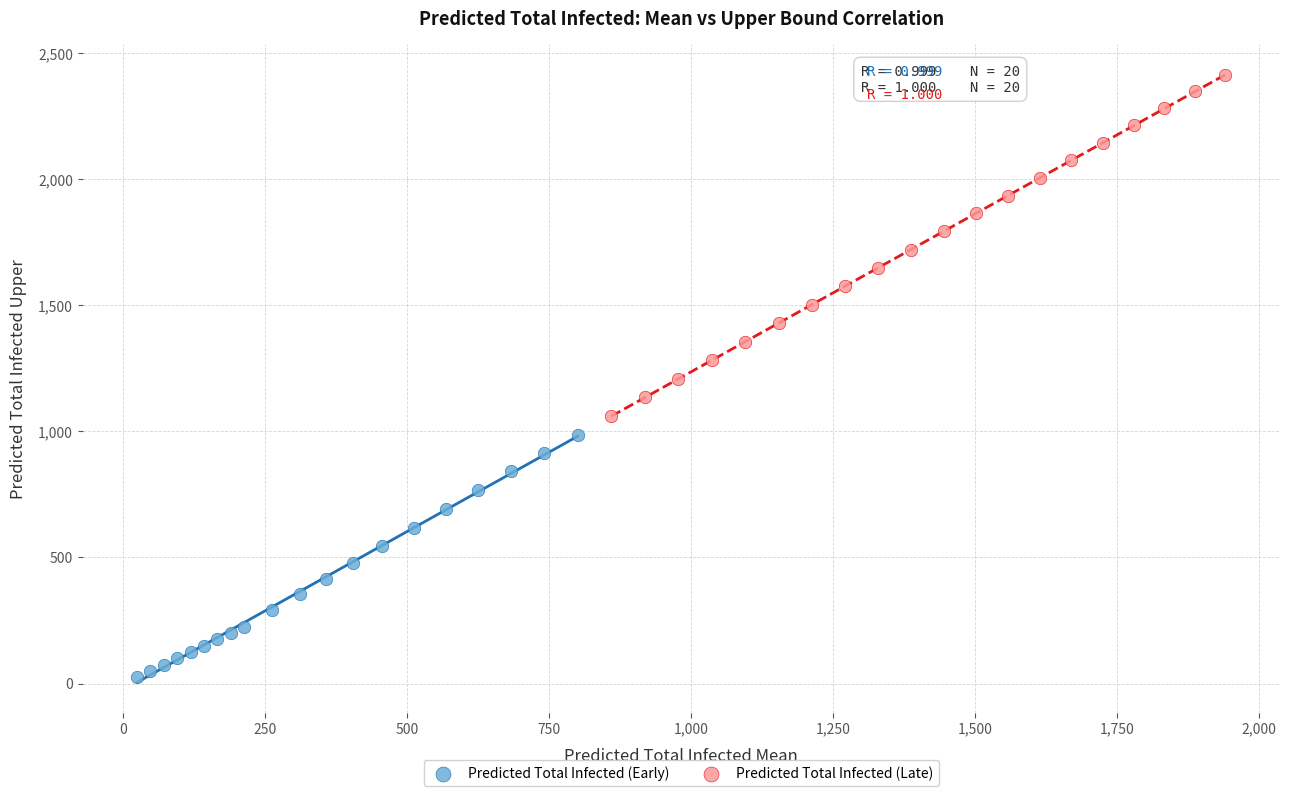

Which series contains the lowest Y value?

Predicted Total Infected (Early)